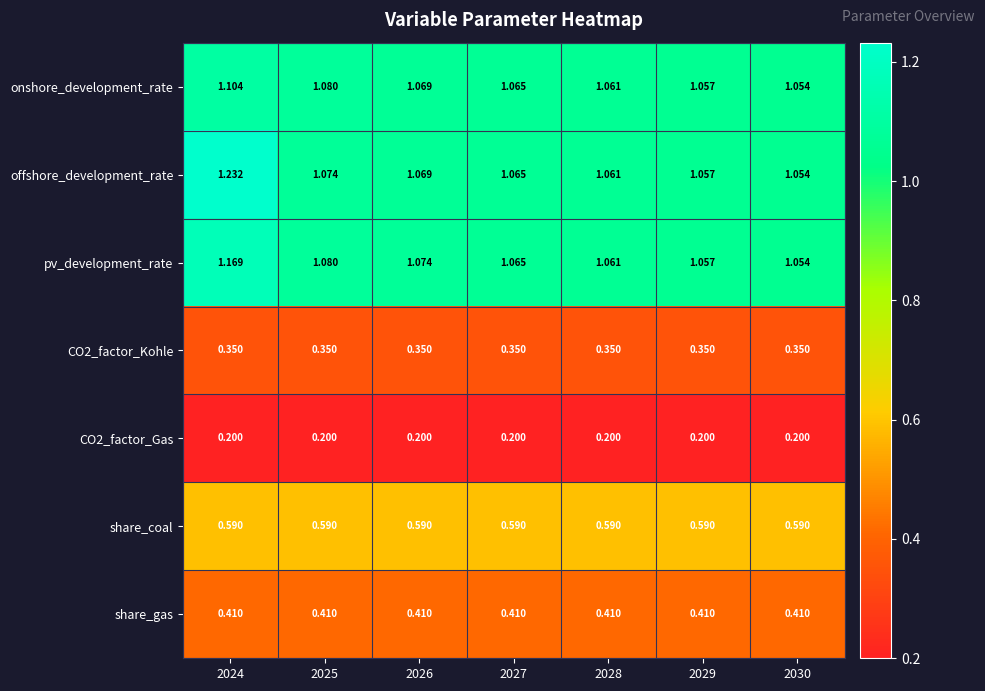

Which series has the widest spread of values?

offshore_development_rate